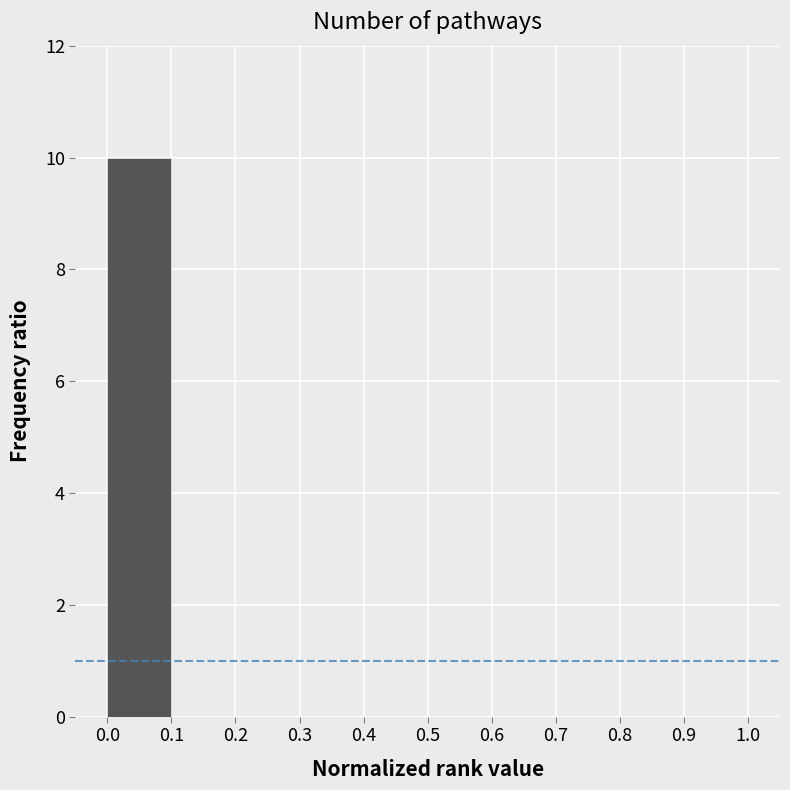

Over which range of the x-axis is the bar tallest?

0.0 to 0.1